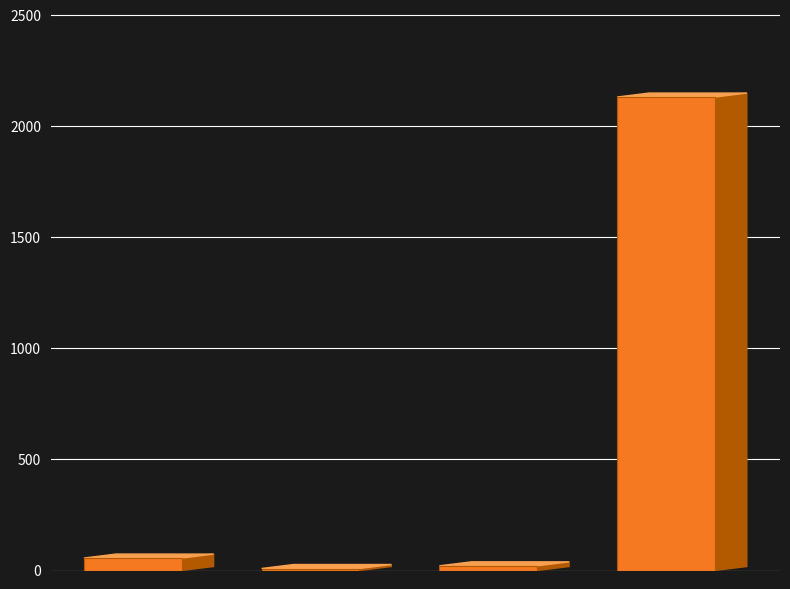

What is the difference between the maximum and minimum values?

2122